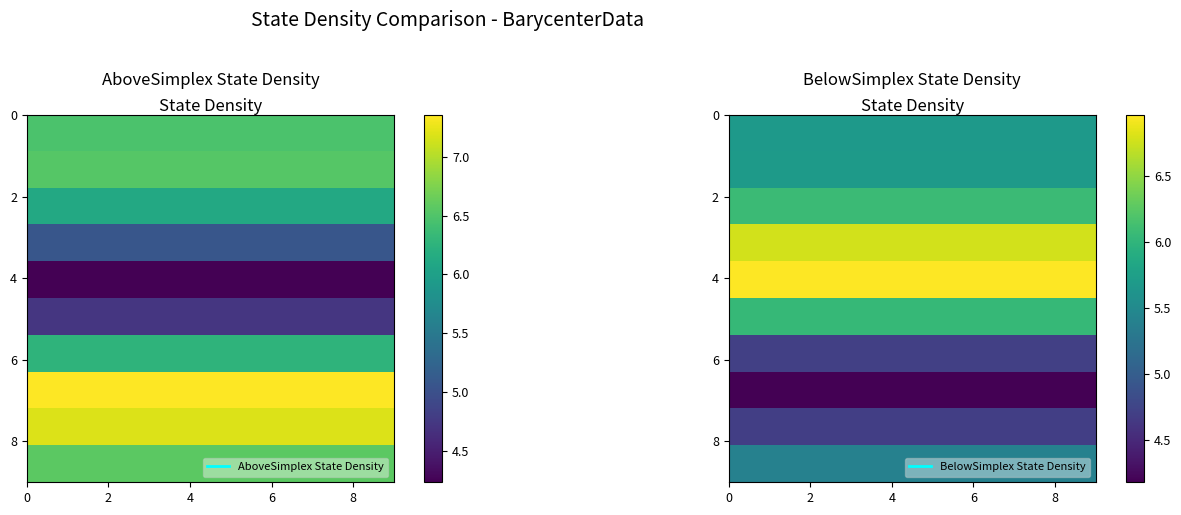

At how many categories does at least one series exceed 4?

10